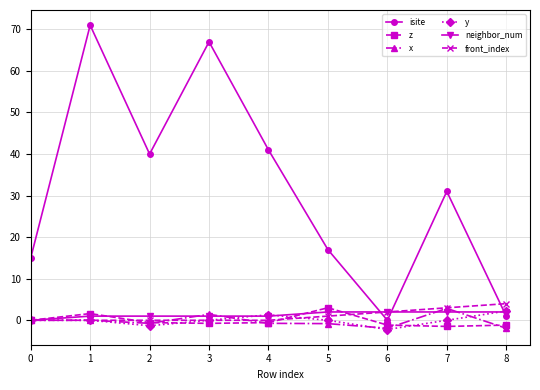

Count the number of categories in the chart.

9